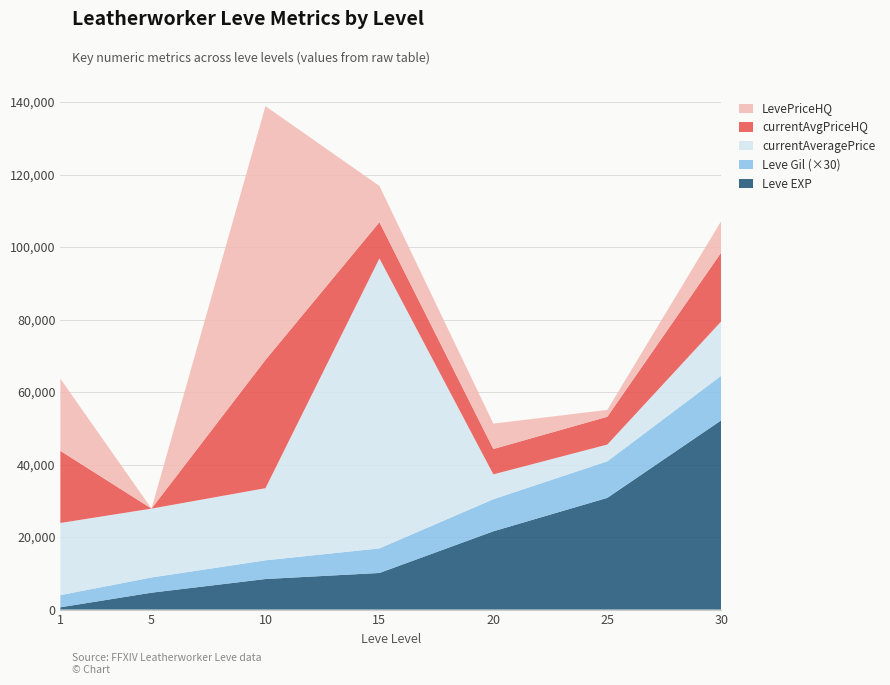

What is the highest value of the Leve EXP series?

52220